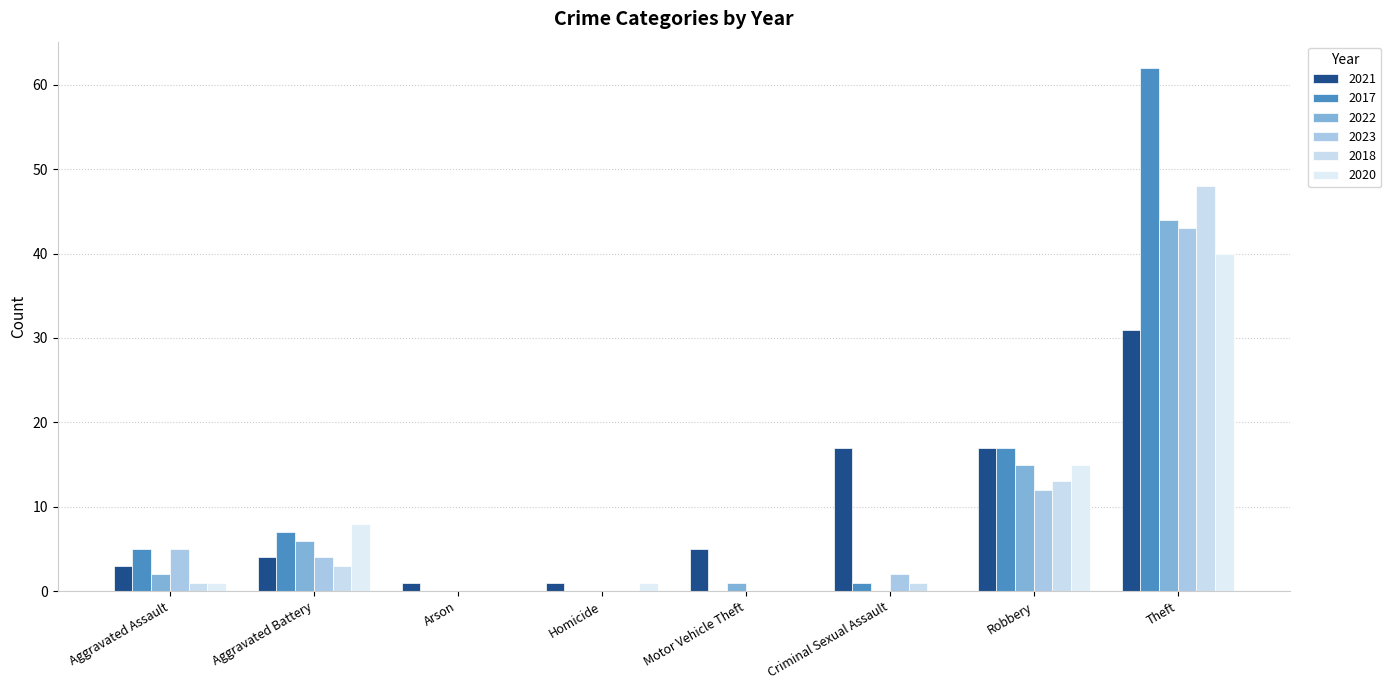

Count the number of categories in the chart.

8